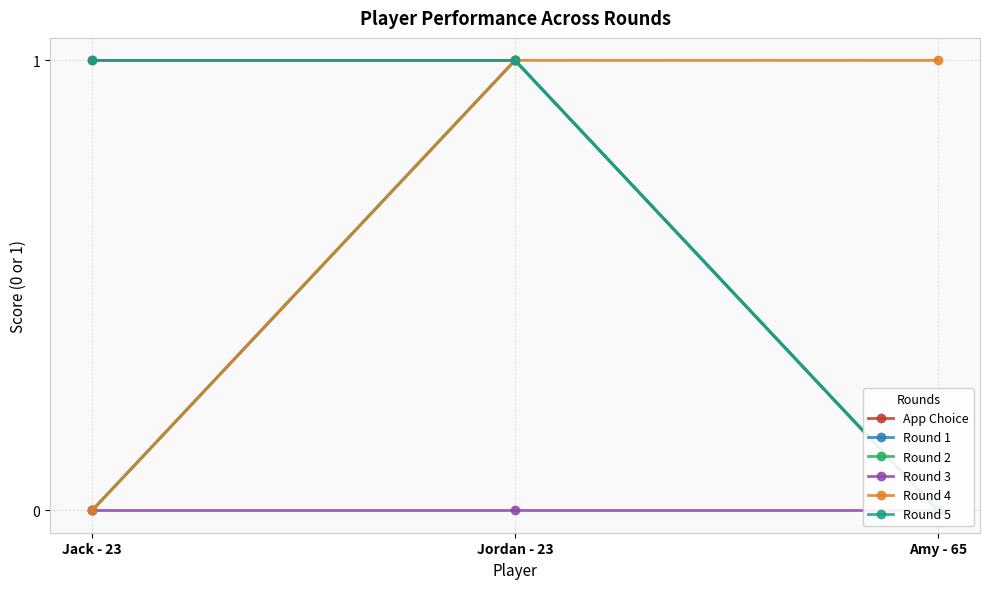

Does the chart have visible grid lines?

Yes